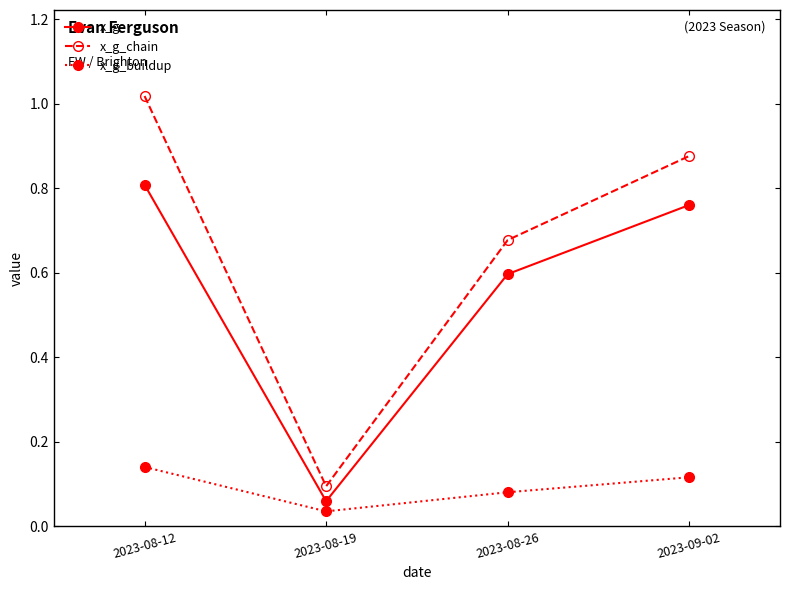

Does the chart display data point markers on the line(s)?

Yes